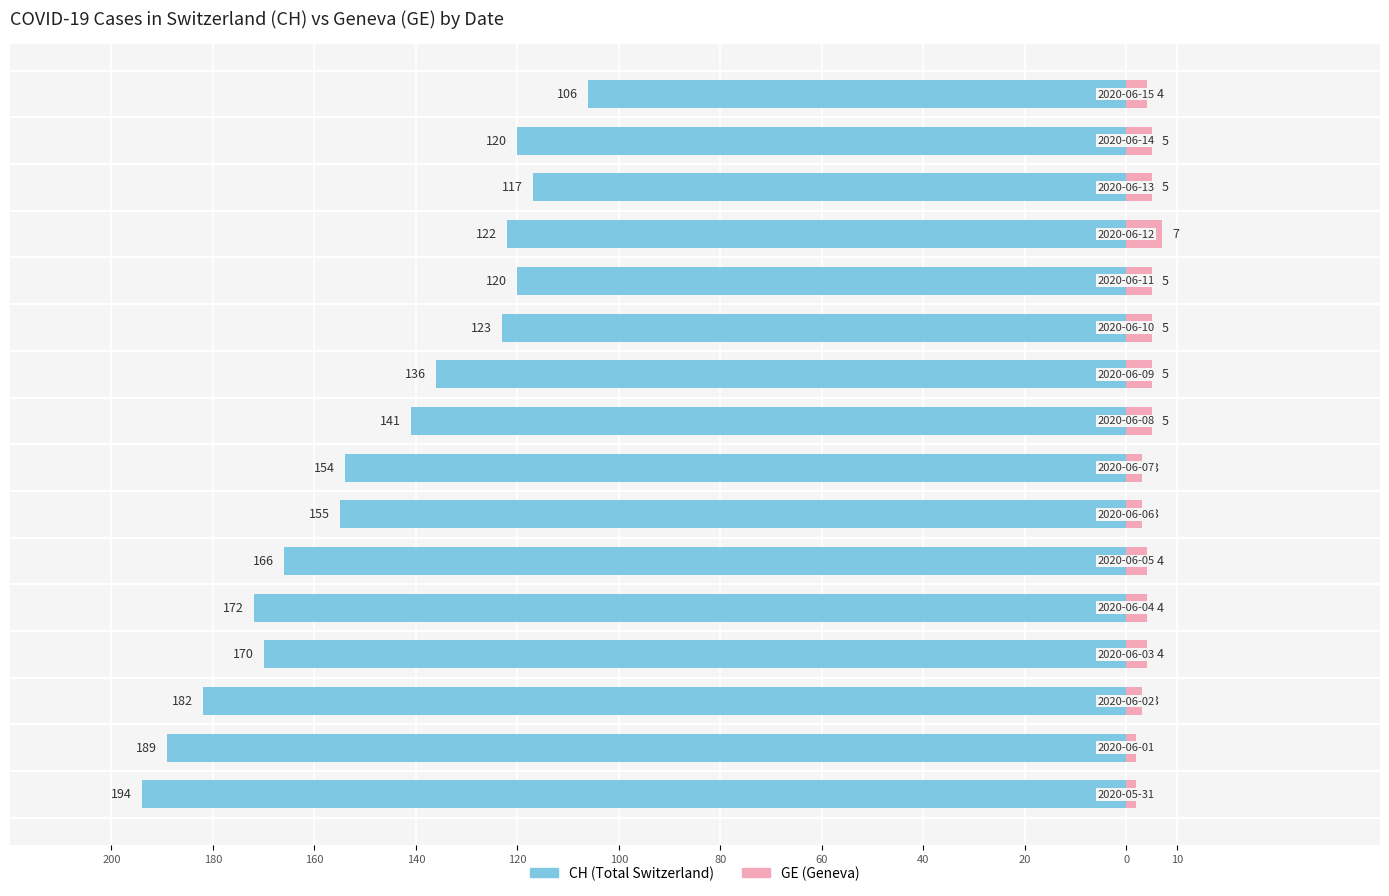

What is the value of the CH (Total) bar at the 4th from the left?

-170